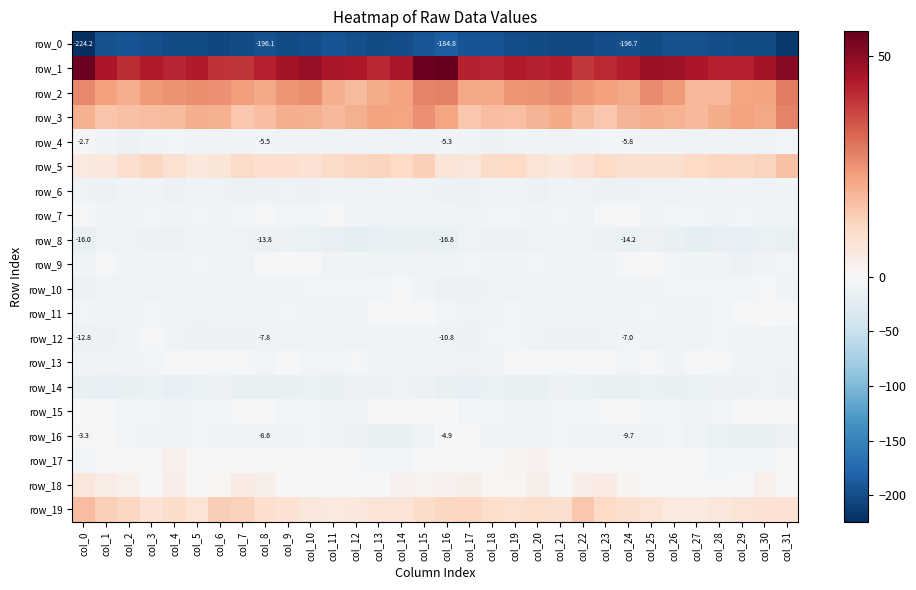

The row_18 series shows -2.7 at col_12. True or false?

True